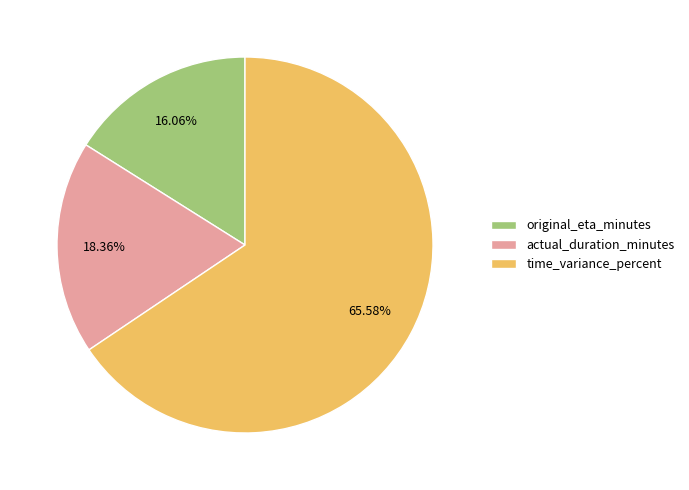

To the nearest percent, what is the difference between the largest and smallest slice percentages?

50%